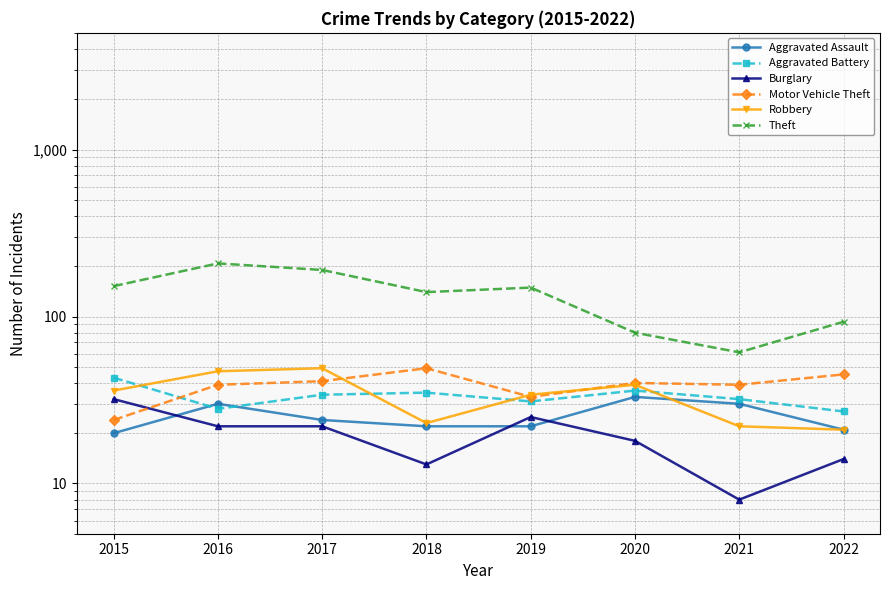

The value of Aggravated Assault at 2017 is 24. True or false?

True